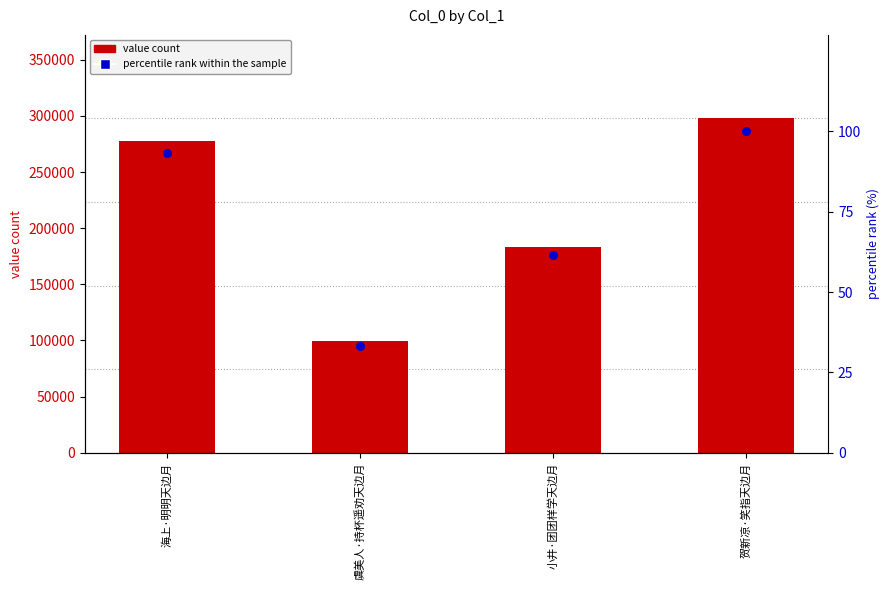

Is the value of percentile rank within the sample at 小井·团团样学天边月 greater than the value of value count at 小井·团团样学天边月?

No